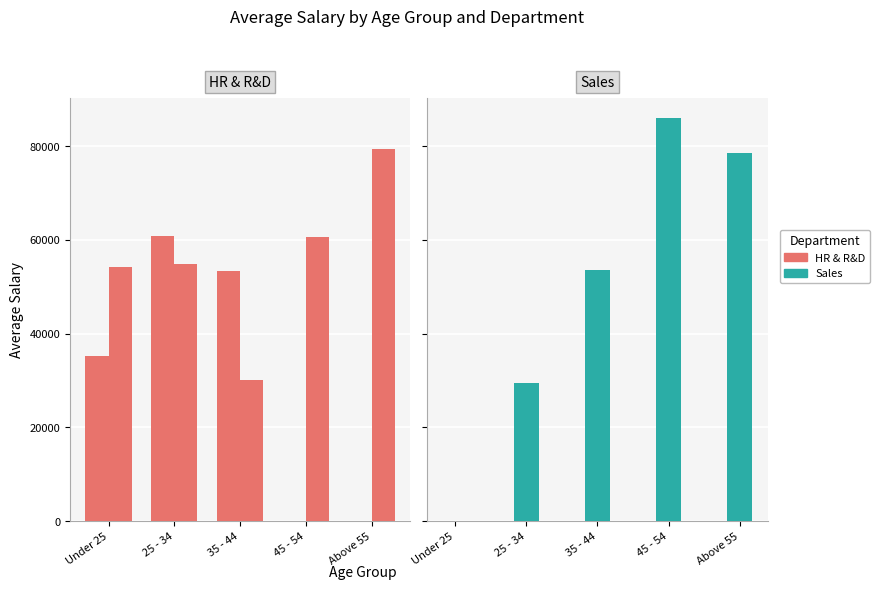

True or false: R&D has a value of 94279.9 at 25 - 34.

False